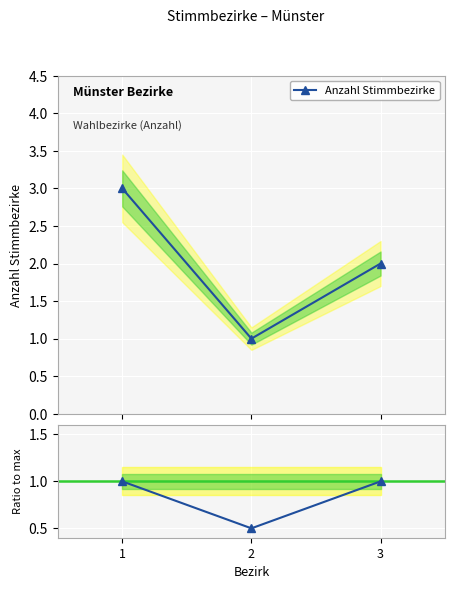

Rank the categories by Ratio to max value from highest to lowest.

1, 3, 2